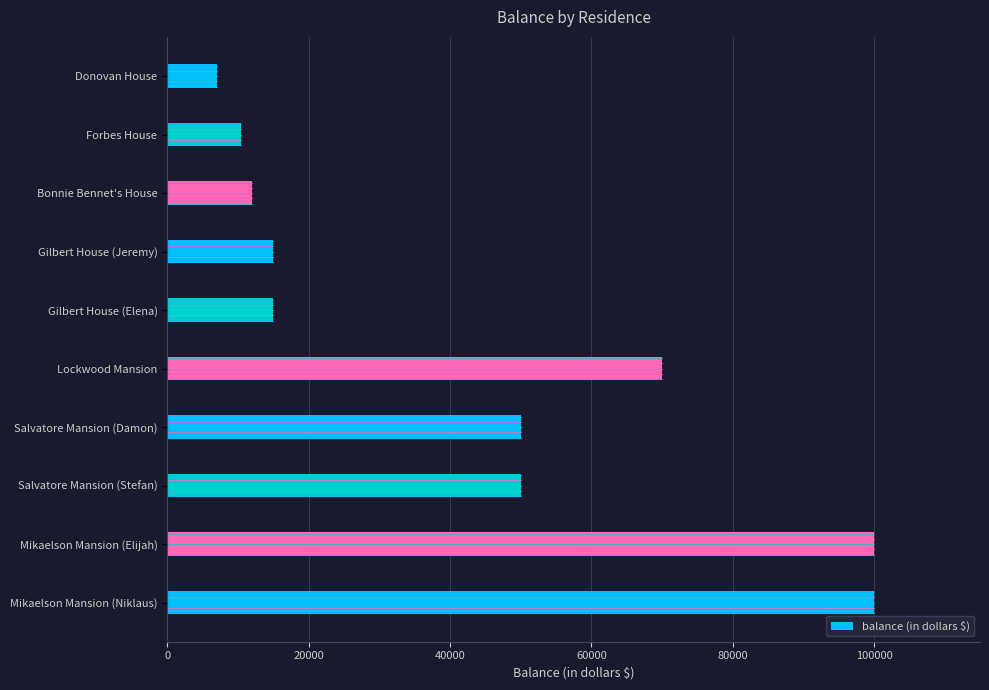

Which category has the lowest value across all series?

Donovan House